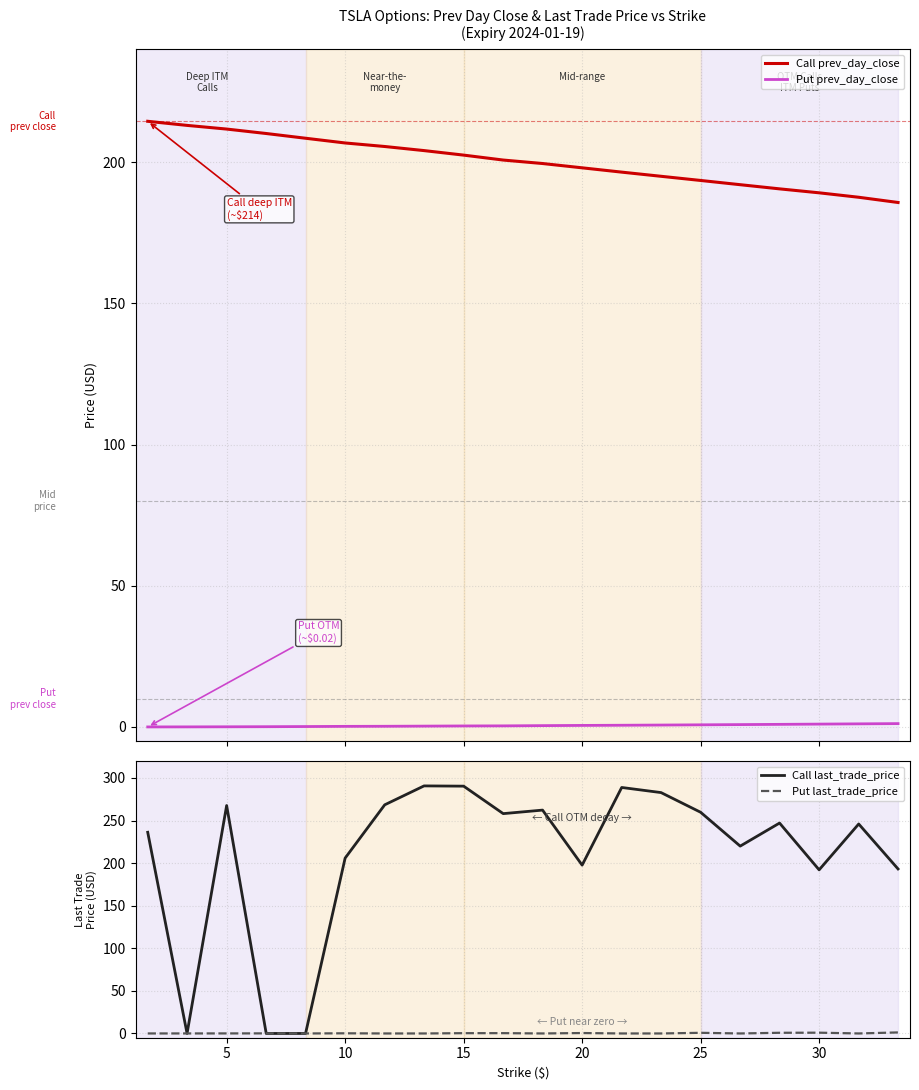

True or false: Call prev_day_close and Put prev_day_close cross at least once.

False